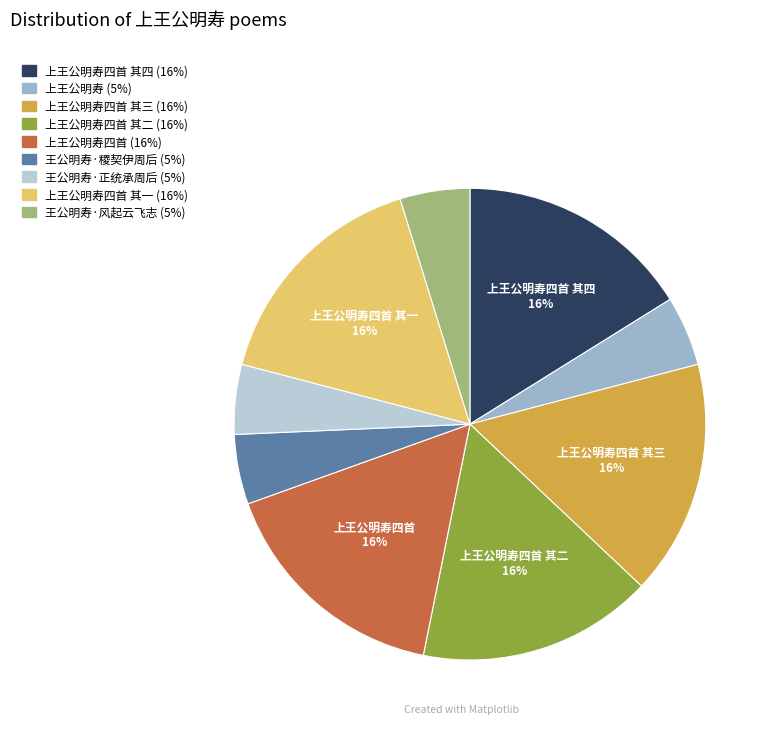

Is there a majority slice in this chart?

No